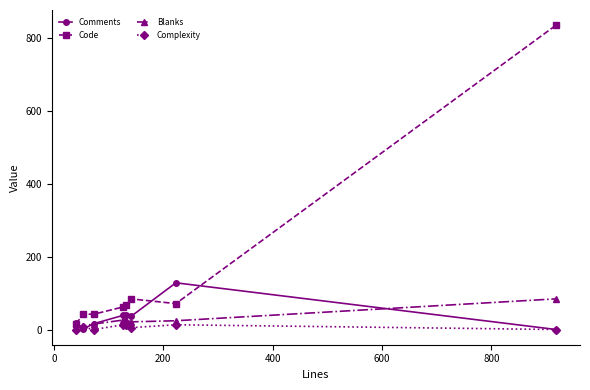

What is the sum of all Comments values?

278